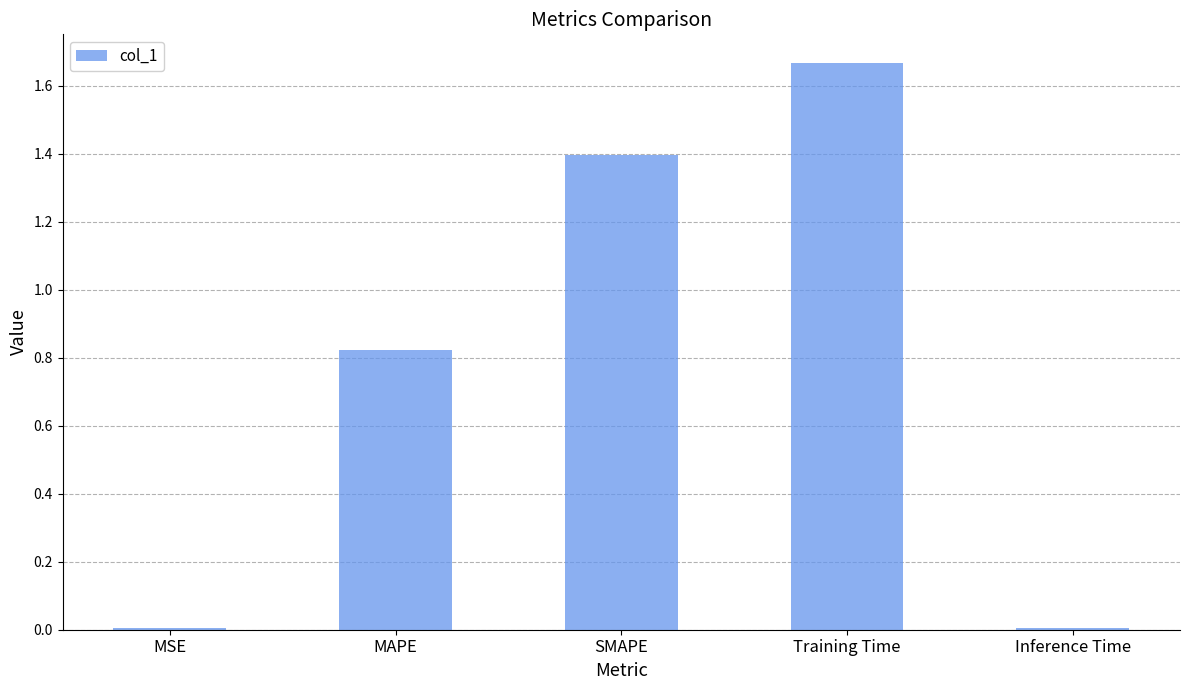

The chart shows a value of 2.7 at Training Time. True or false?

False